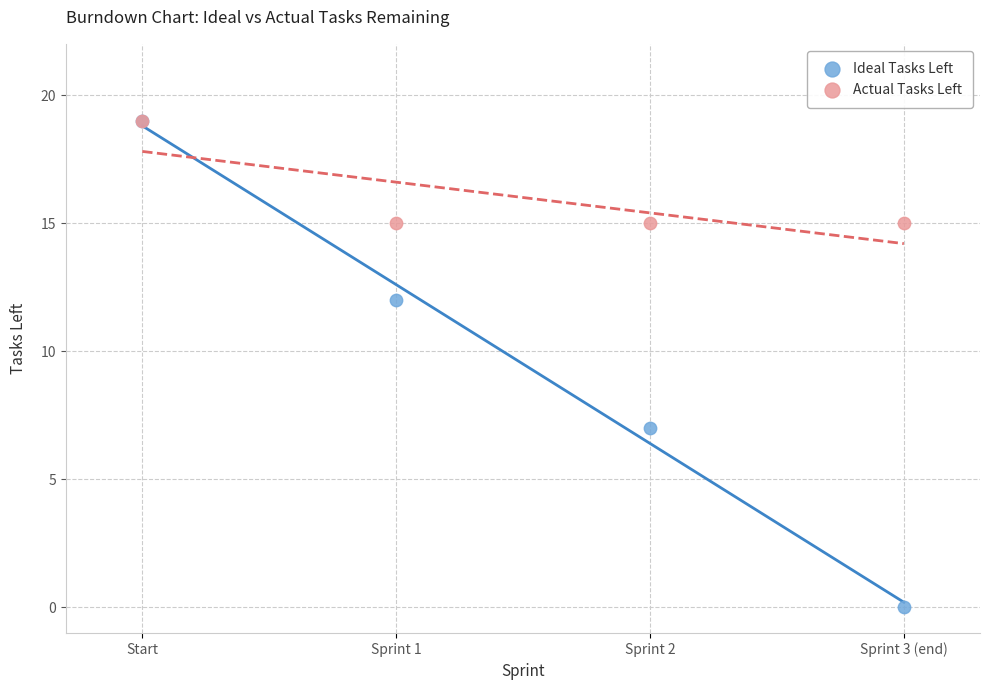

In the Ideal Tasks Left series, what Y value is closest to 9?

7